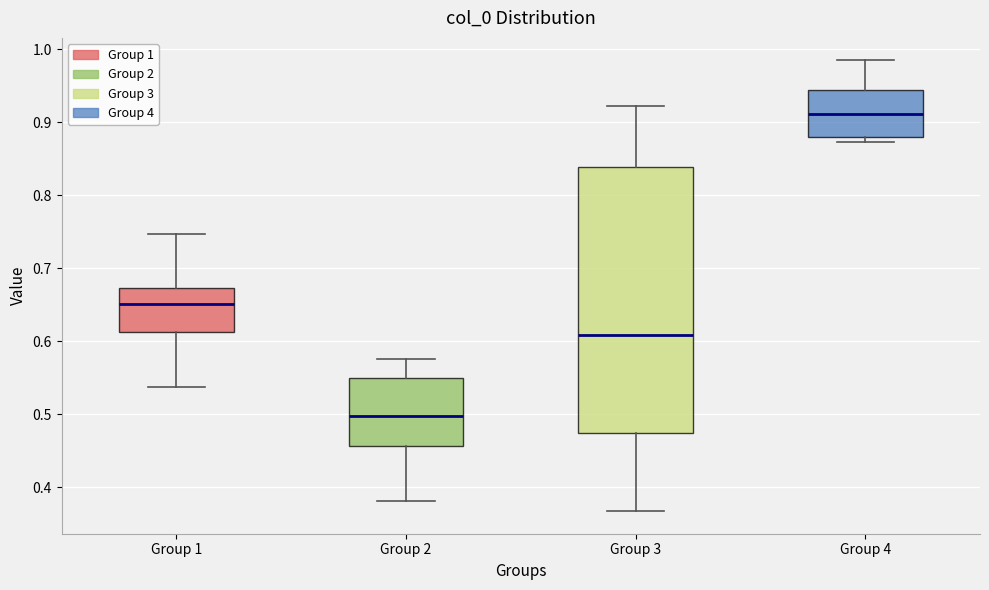

Where is the upper edge of the box for Group 2 on the y-axis? The values are not printed on the chart, so give them approximately, as read against the axis.

0.55